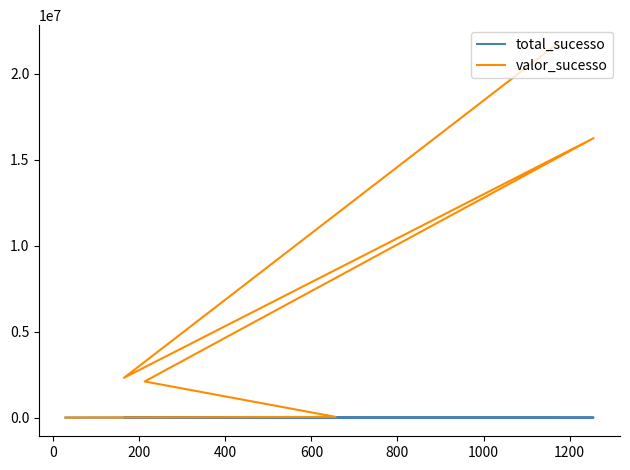

True or false: total_sucesso has a value of 1172.0 at 200.

True